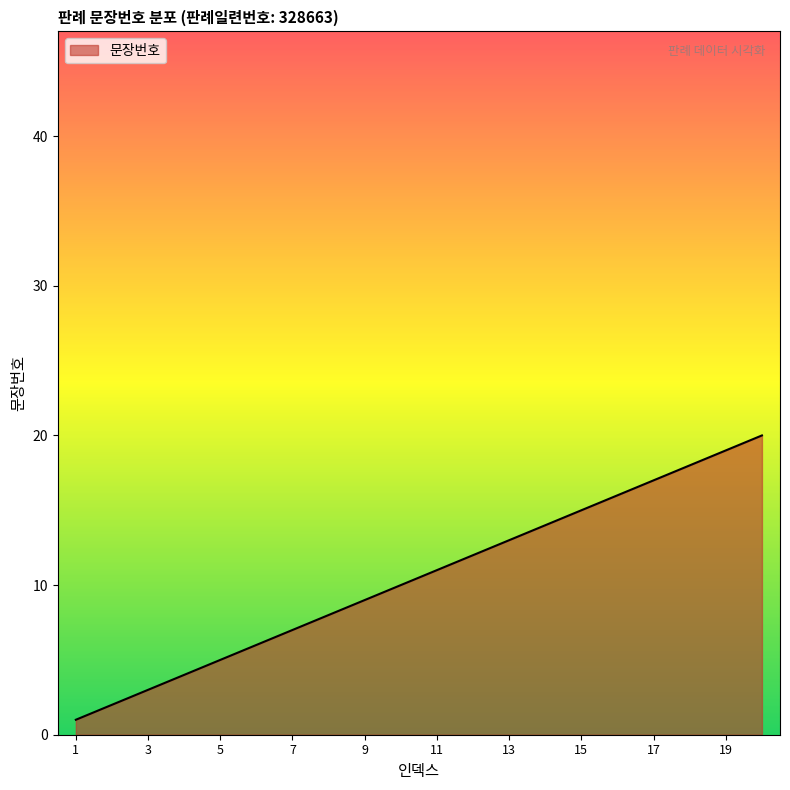

How many lines are shown in the chart?

1